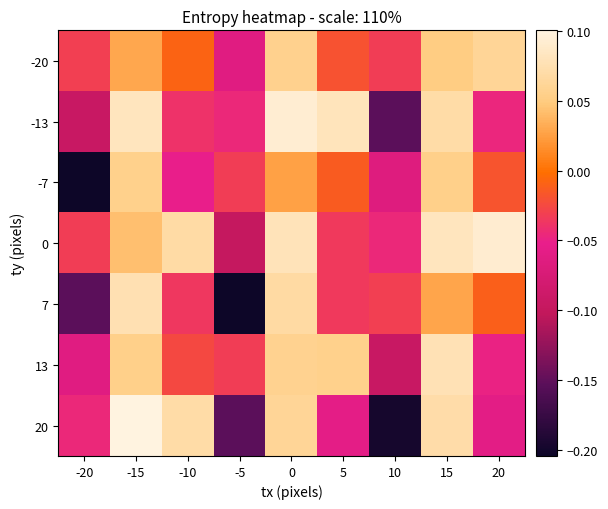

Reading right to left, transcribe all the data shown in this chart.

row_0: 20=0.1	15=0.1	10=-0.0	5=-0.0	0=0.1	-5=-0.1	-10=-0.0	-15=0.0	-20=-0.0
row_1: 20=-0.0	15=0.1	10=-0.2	5=0.1	0=0.1	-5=-0.0	-10=-0.0	-15=0.1	-20=-0.1
row_2: 20=-0.0	15=0.1	10=-0.1	5=-0.0	0=0.0	-5=-0.0	-10=-0.1	-15=0.1	-20=-0.2
row_3: 20=0.1	15=0.1	10=-0.0	5=-0.0	0=0.1	-5=-0.1	-10=0.1	-15=0.0	-20=-0.0
row_4: 20=-0.0	15=0.0	10=-0.0	5=-0.0	0=0.1	-5=-0.2	-10=-0.0	-15=0.1	-20=-0.2
row_5: 20=-0.0	15=0.1	10=-0.1	5=0.1	0=0.1	-5=-0.0	-10=-0.0	-15=0.1	-20=-0.1
row_6: 20=-0.1	15=0.1	10=-0.2	5=-0.1	0=0.1	-5=-0.2	-10=0.1	-15=0.1	-20=-0.0